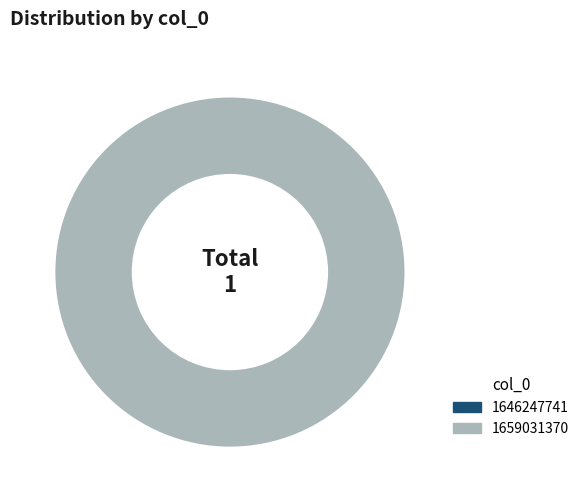

How many slices are in this pie chart?

2